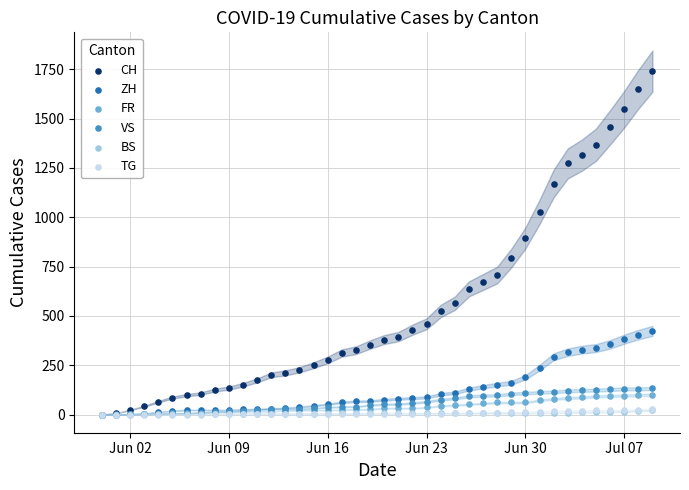

What are all the series names shown in the legend?

CH, ZH, FR, VS, BS, TG